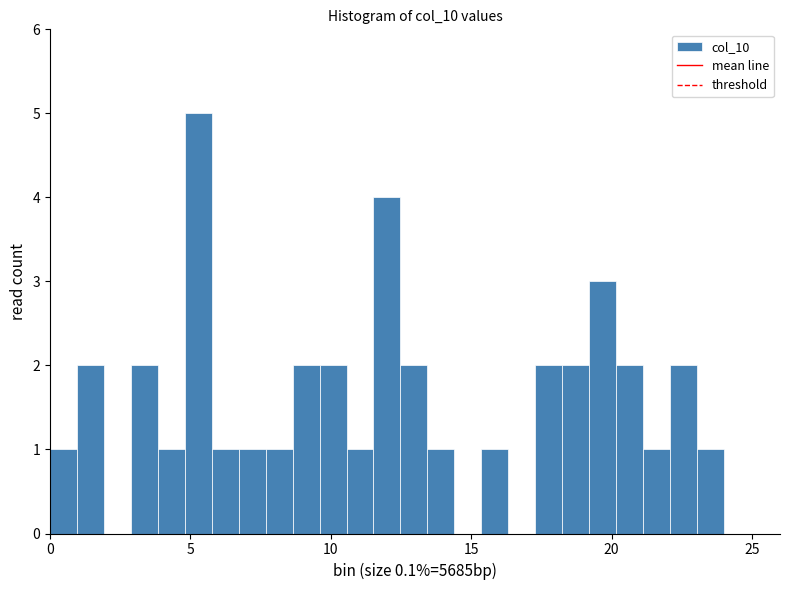

Read against the x-axis, roughly where is the centre of the tallest bar?

5.5